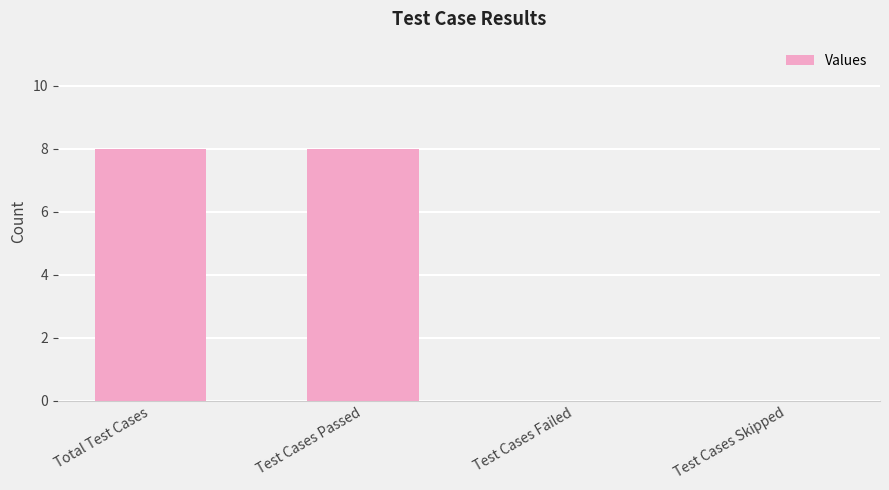

What is the maximum value shown in the chart?

8